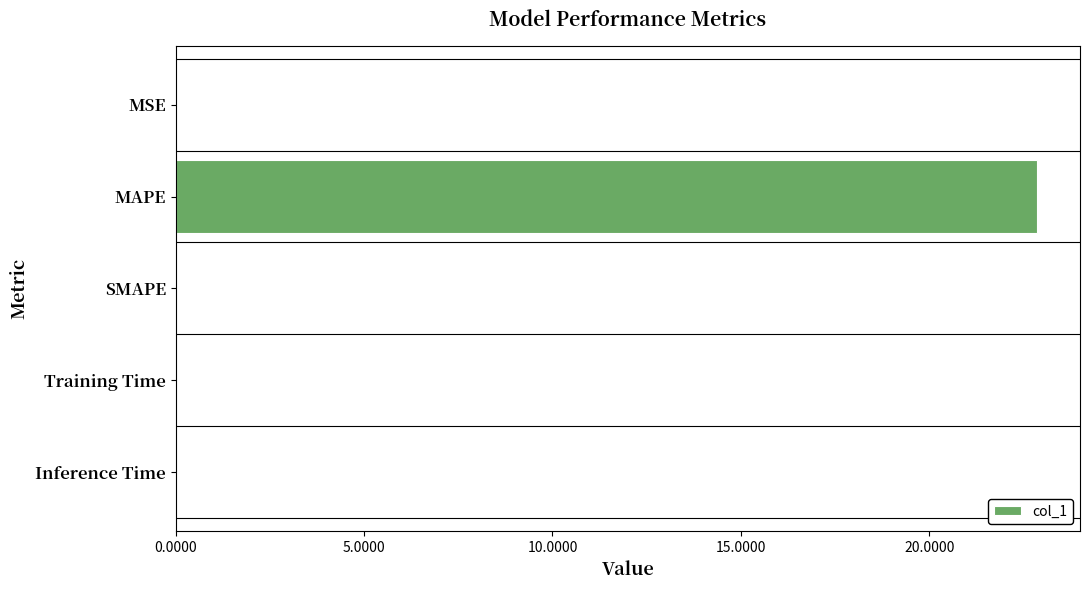

What value does the data have at MAPE?

22.9